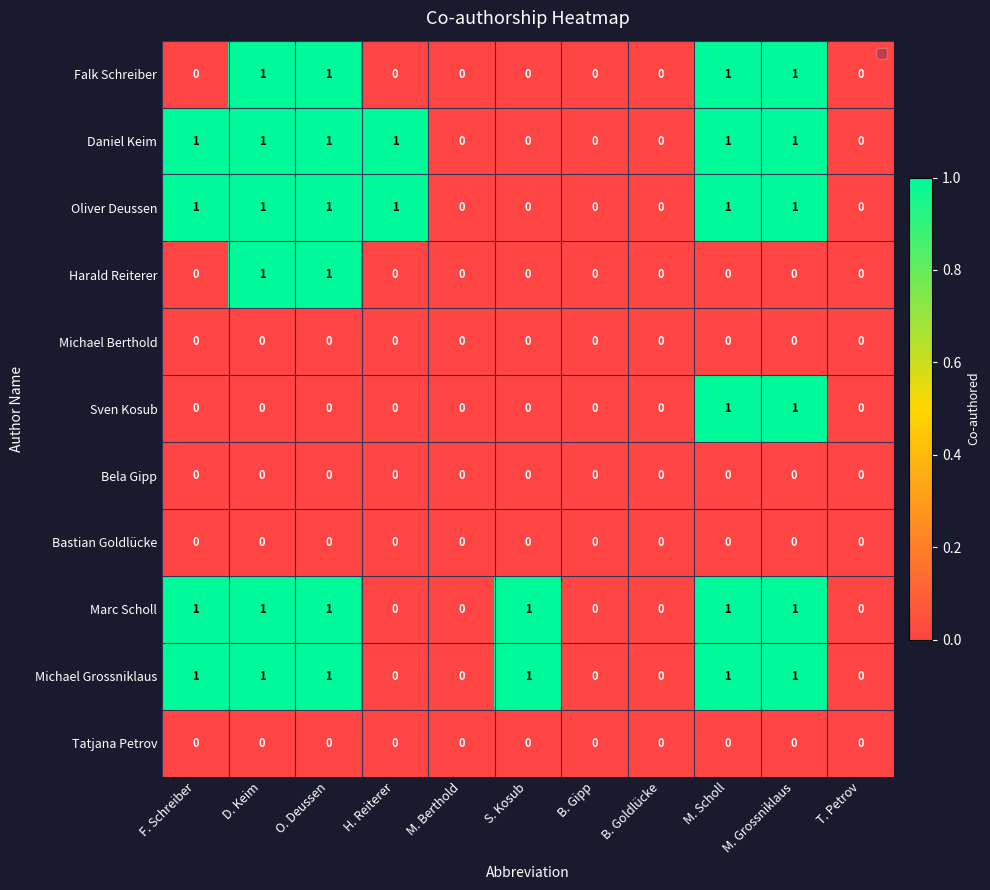

The value of Michael Grossniklaus at B. Goldlücke is -1. True or false?

False